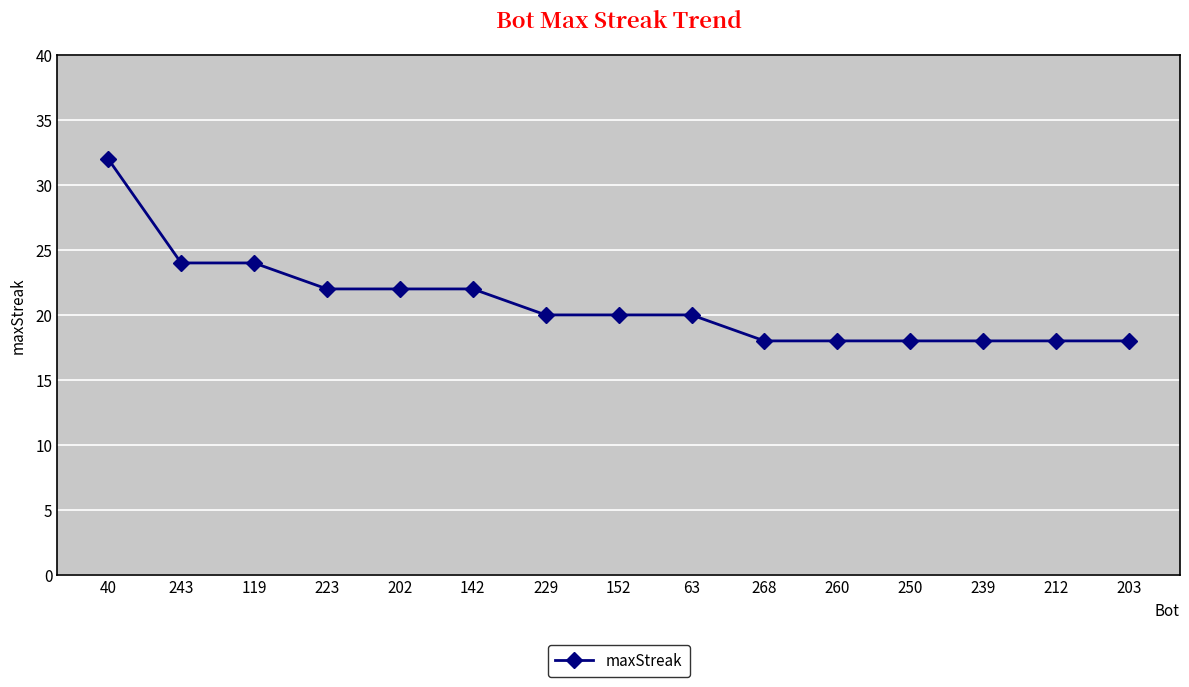

Count the number of categories in the chart.

15